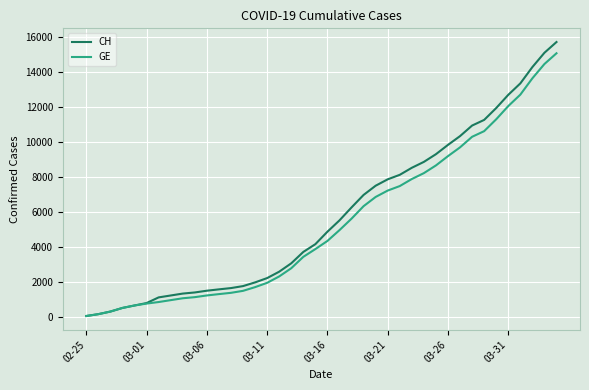

What is the maximum value for GE?

15077